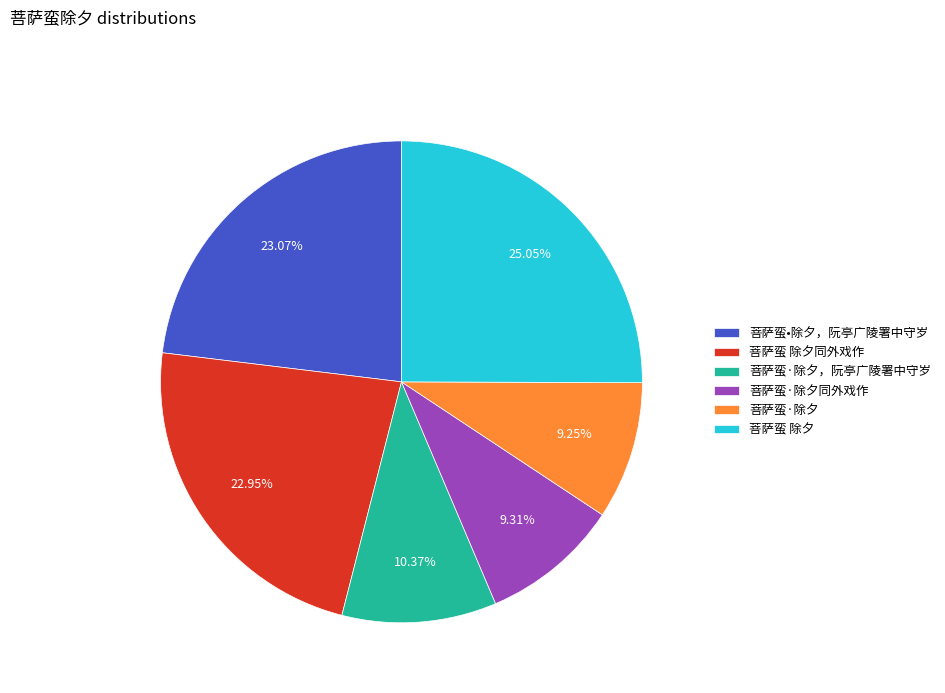

Between 菩萨蛮 除夕同外戏作 and 菩萨蛮·除夕同外戏作, which is larger?

菩萨蛮 除夕同外戏作